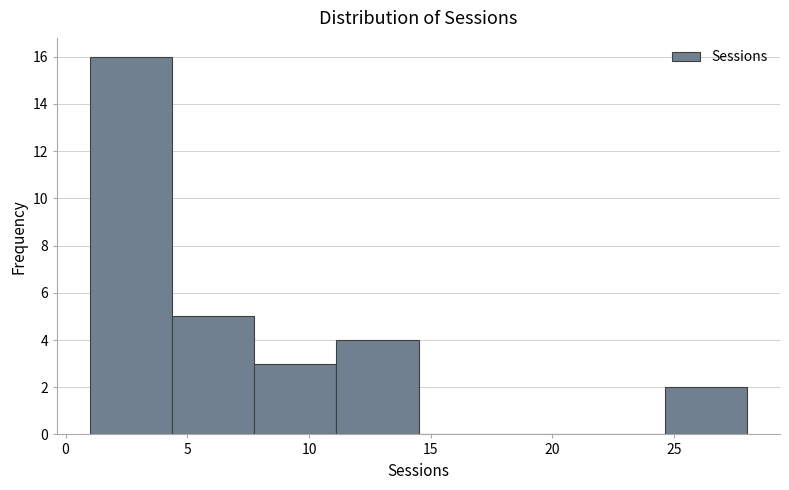

Reading left to right, transcribe this chart: for each bar, give the range it covers on the x-axis and its height. Neither the bar edges nor the heights are printed on the chart, so give them approximately, as read against the axes.

1.0 to 4.5: 16
4.5 to 8.0: 5
8.0 to 11.0: 3
11.0 to 14.5: 4
14.5 to 18.0: 0
18.0 to 21.5: 0
21.5 to 24.5: 0
24.5 to 28.0: 2